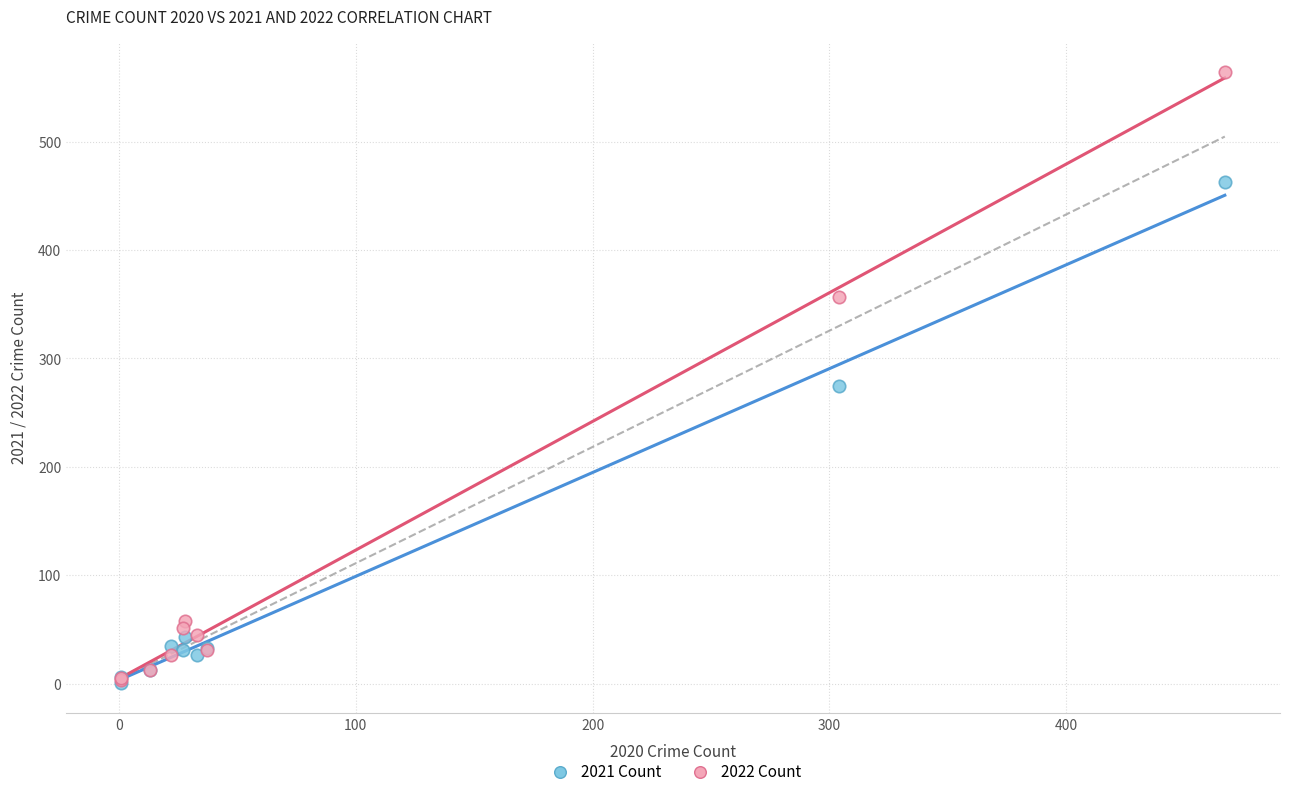

In the 2021 Count series, what Y value is closest to 232?

275